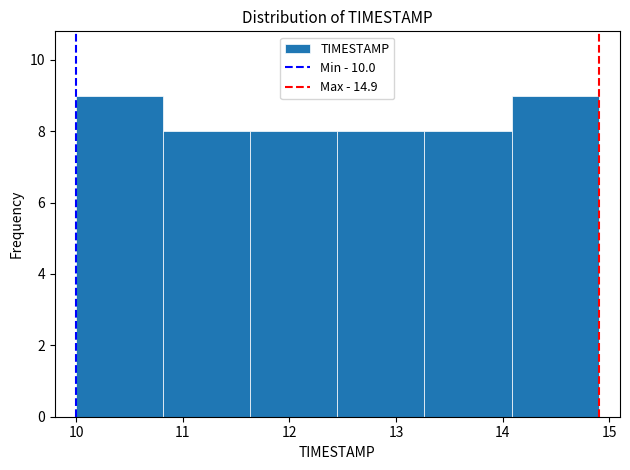

How tall is the bar that spans 11.6 to 12.5 on the x-axis? Neither the bar edges nor the heights are printed on the chart, so give them approximately, as read against the axes.

8